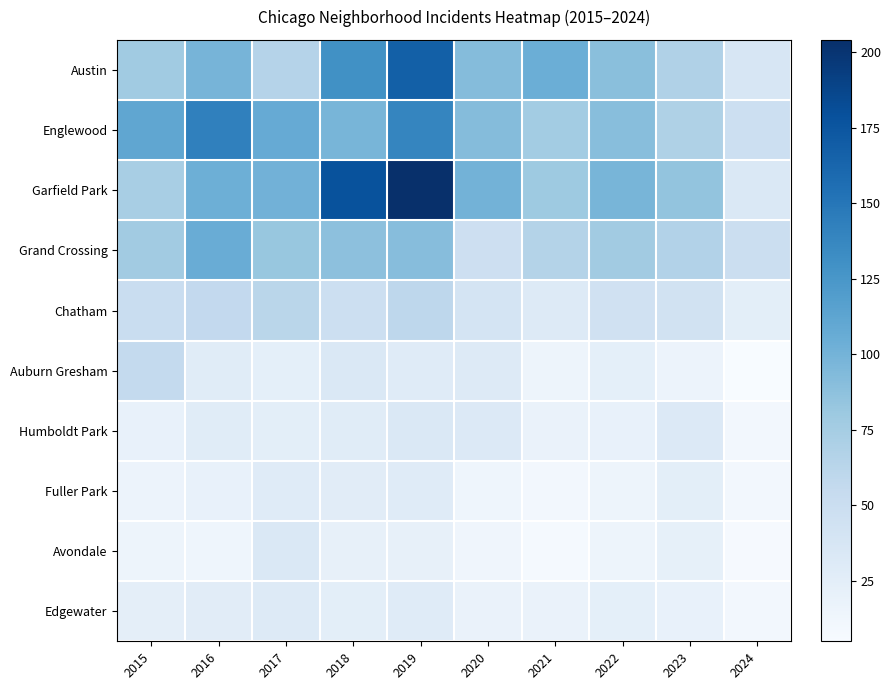

Count the number of data series in this chart.

10